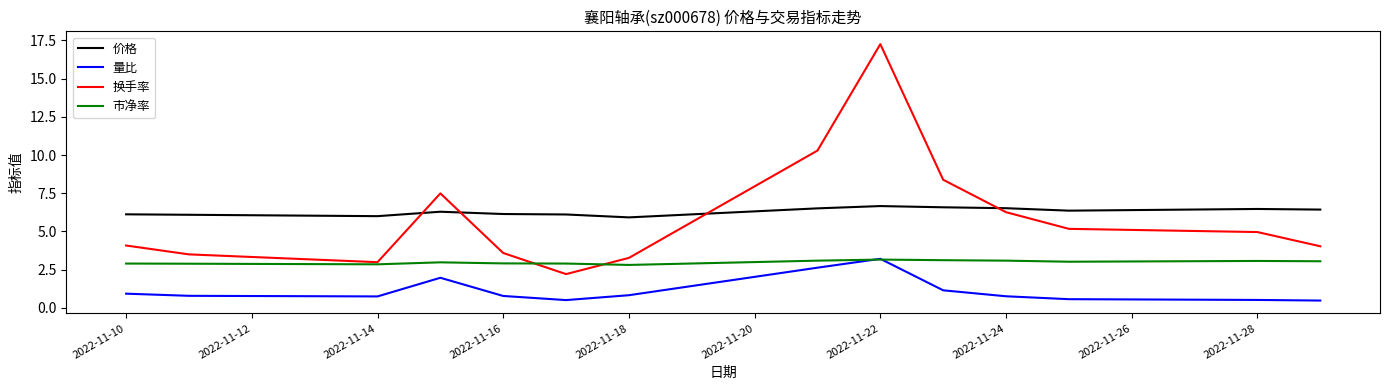

True or false: 量比 has more than 0 points higher than both neighbors.

True